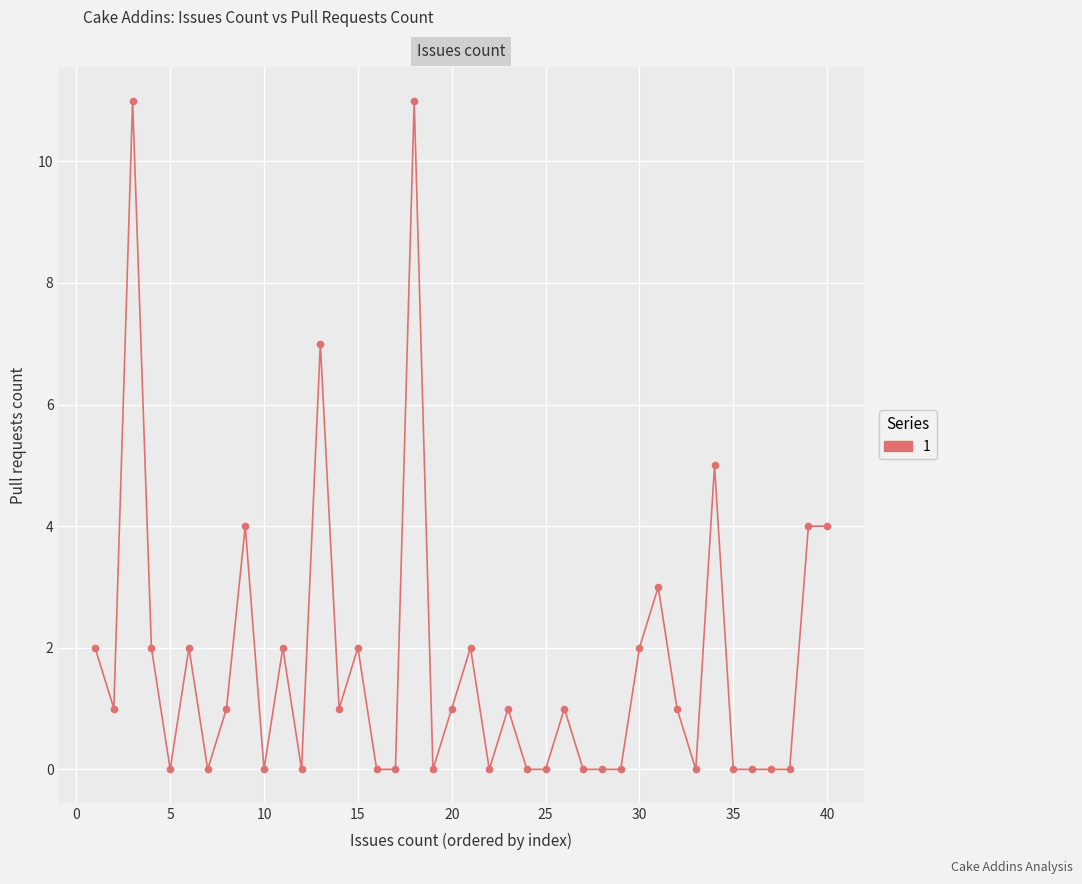

What is the greatest value displayed?

11